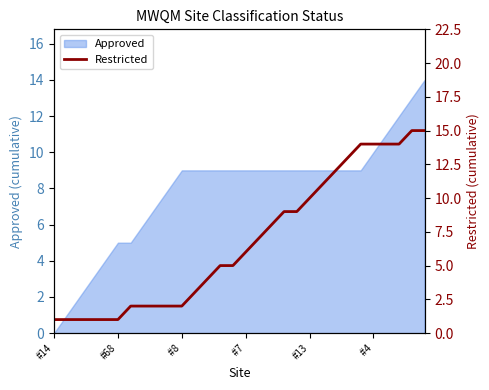

Is it true that Approved equals 4 at #13?

False